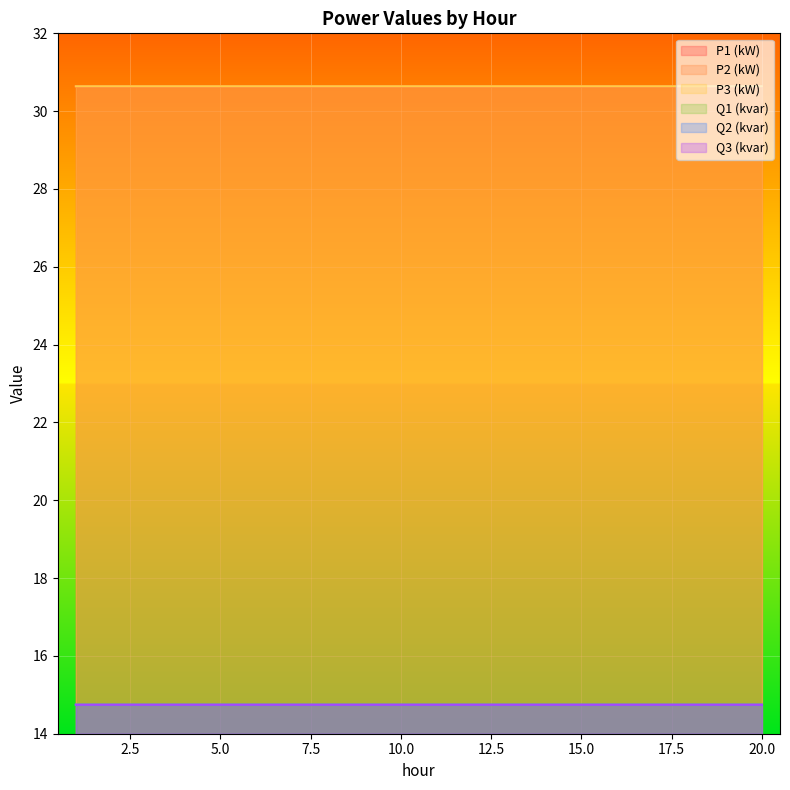

At which label does Q1 (kvar) reach its peak?

2